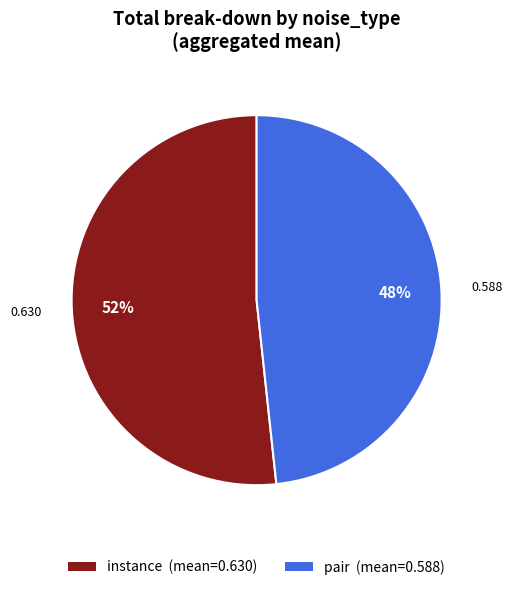

Rank the categories by value from highest to lowest.

instance, pair